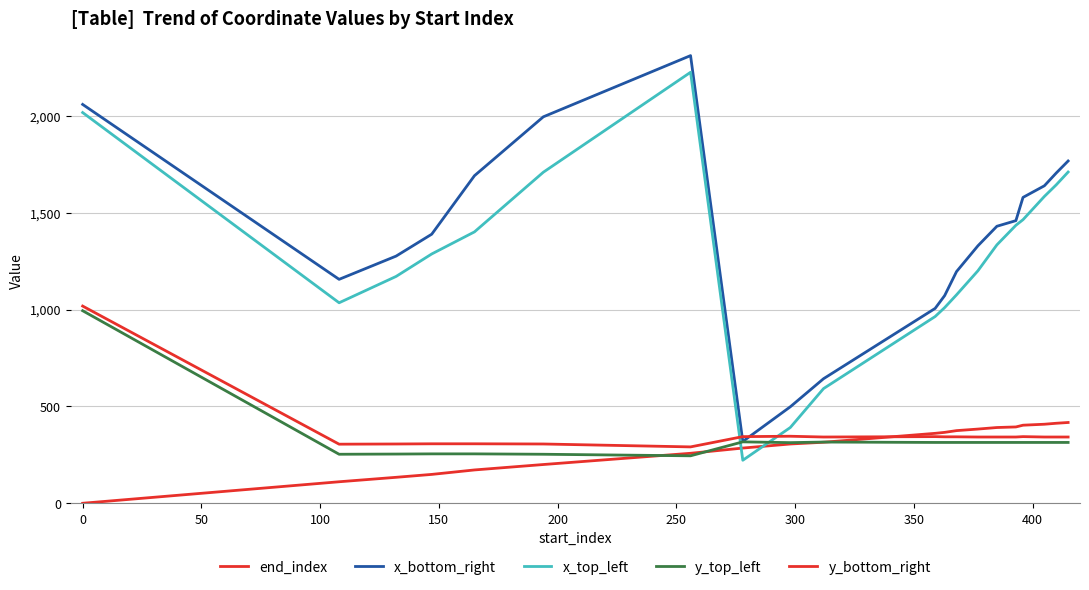

Does the chart display data point markers on the line(s)?

No